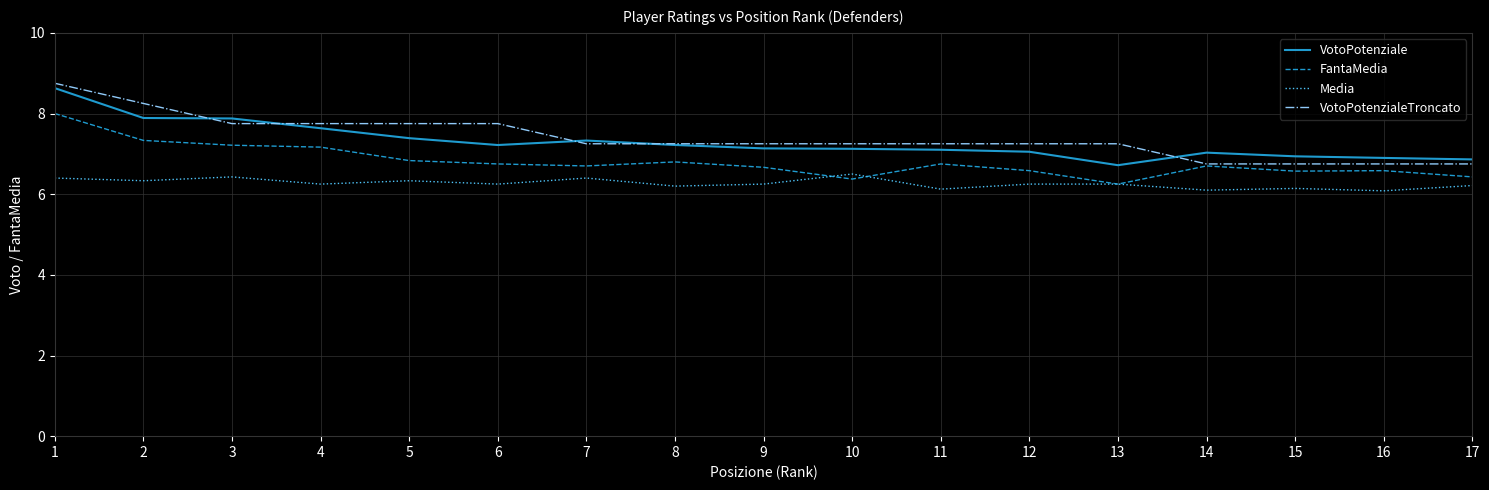

How many lines are shown in the chart?

4